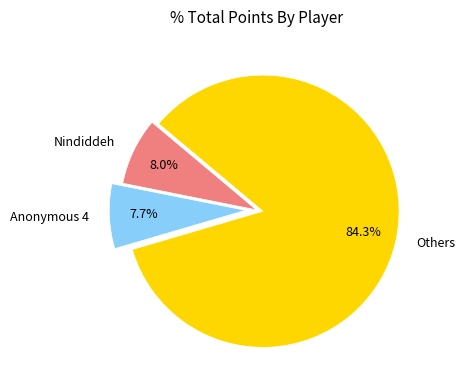

Between Others and Anonymous 4, which is larger?

Others